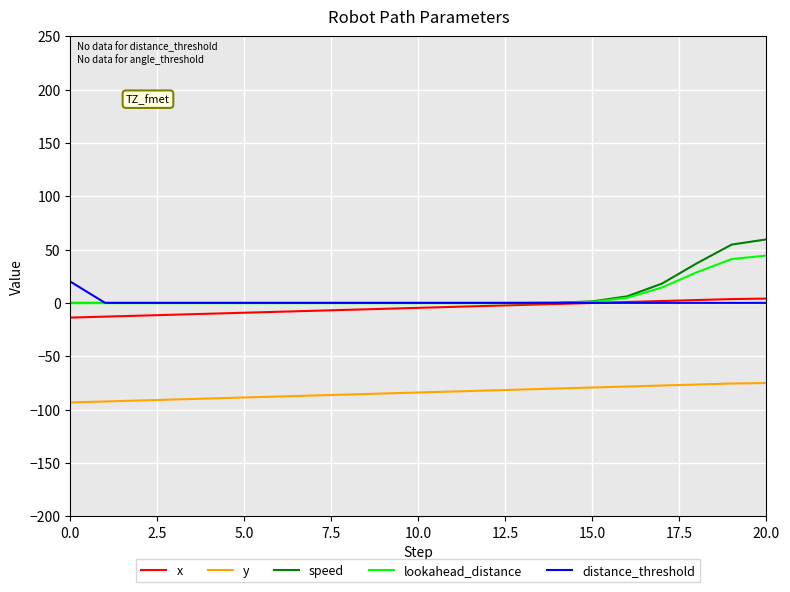

What is the smallest value displayed?

-93.4